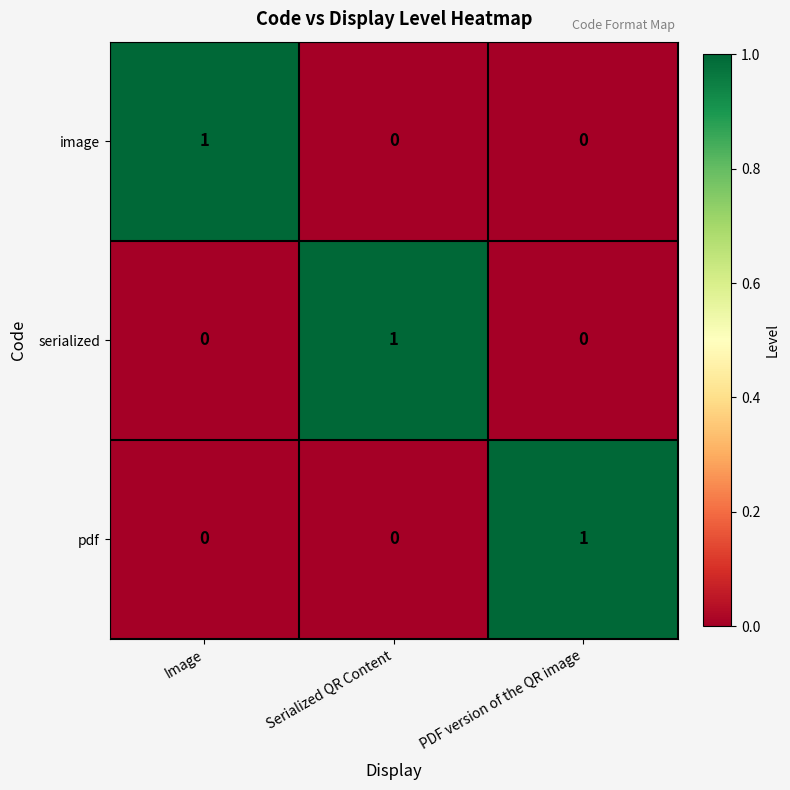

Count the number of data series in this chart.

3